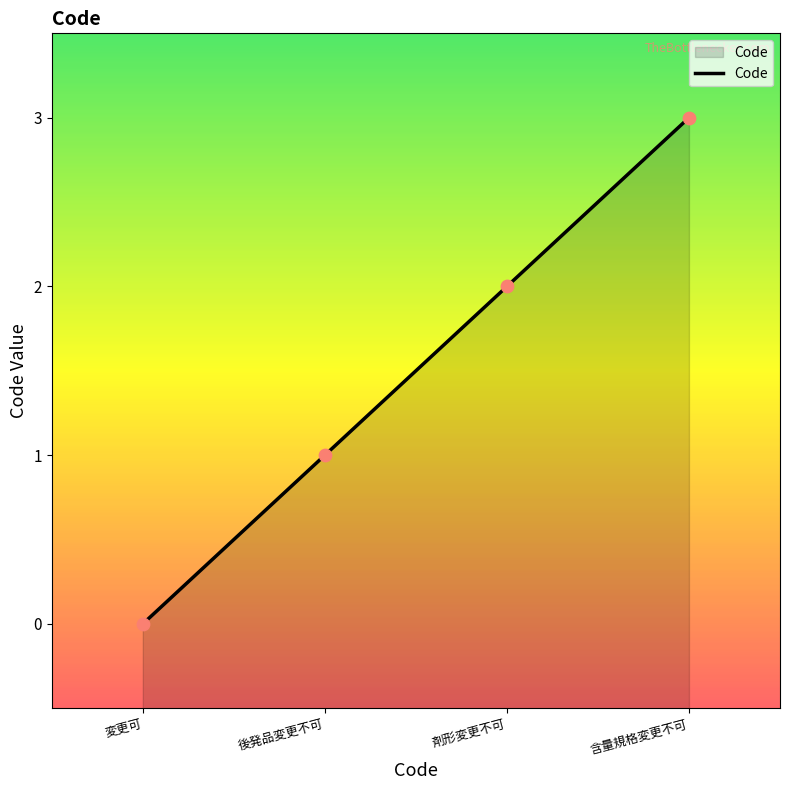

Between 含量規格変更不可 and 剤形変更不可, which is larger?

含量規格変更不可